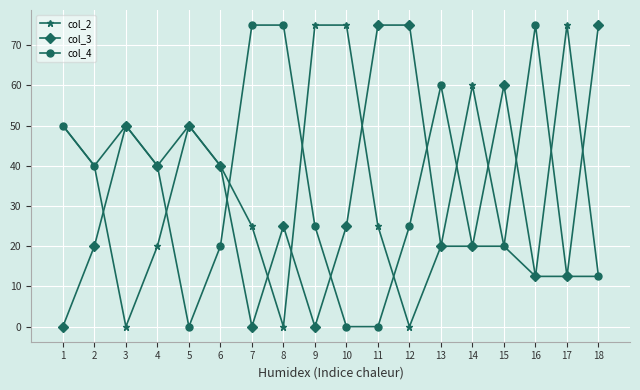

Where is the first local maximum for col_2?

5